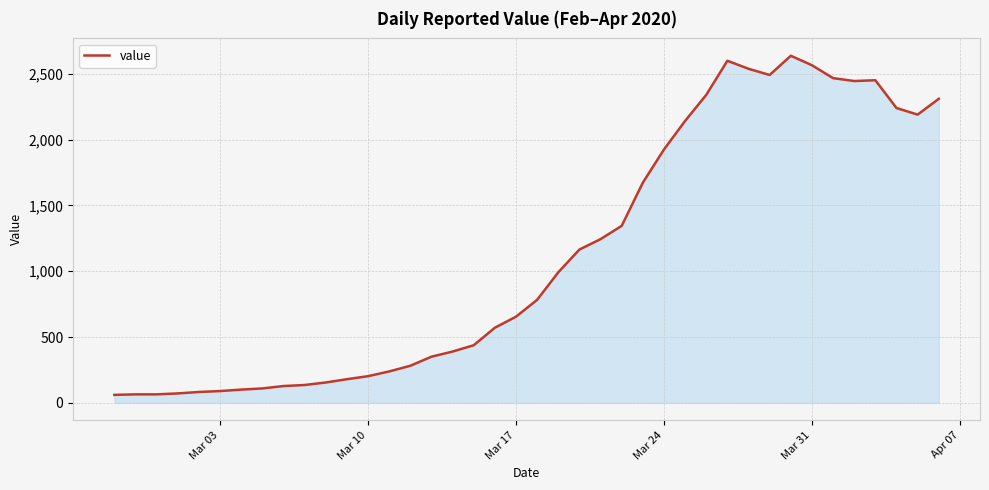

What is the greatest value displayed?

2637